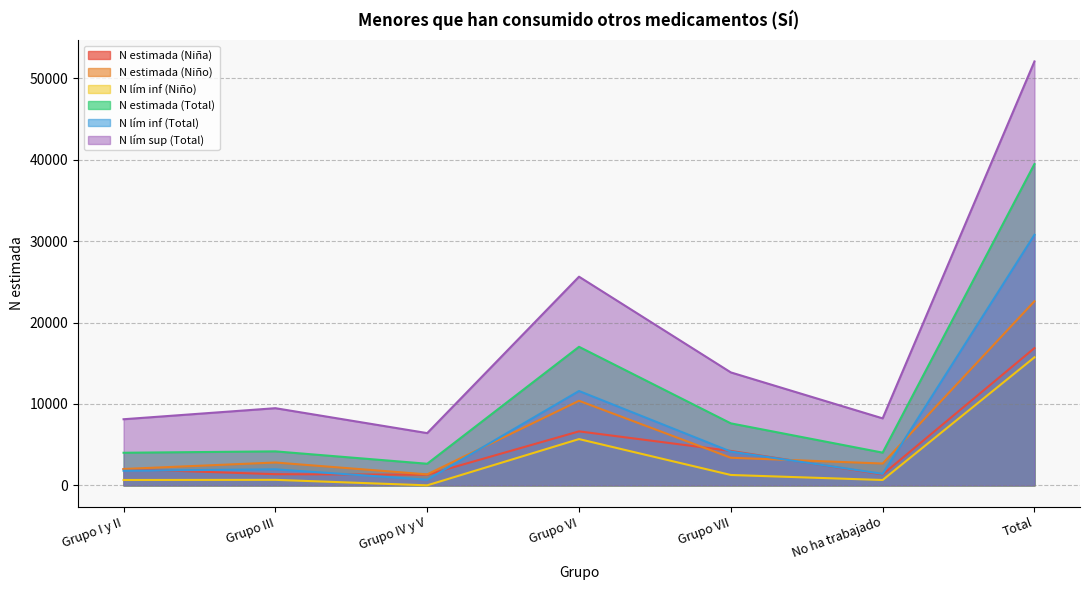

Which label corresponds to the smallest value in the chart?

Grupo IV y V